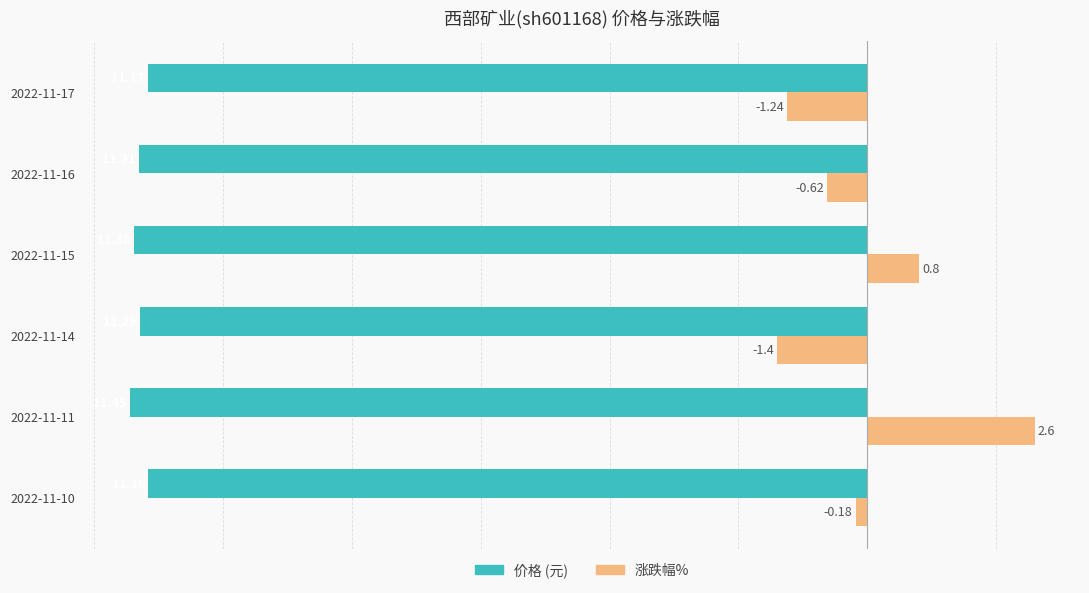

What is the difference between the highest and lowest values at 2022-11-17?

9.9